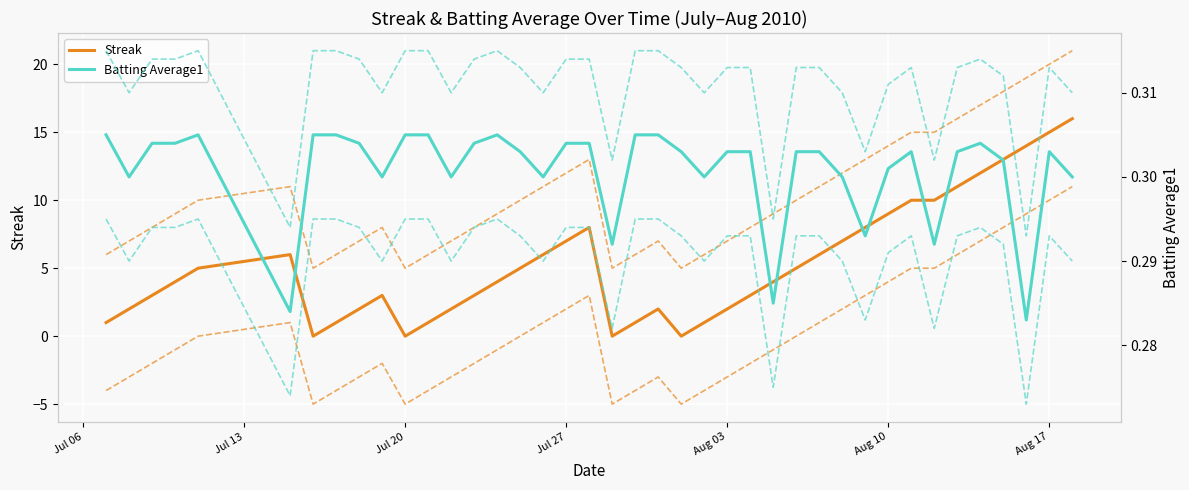

After their last crossing, which series has the higher values: Streak or BA +0.01?

Streak